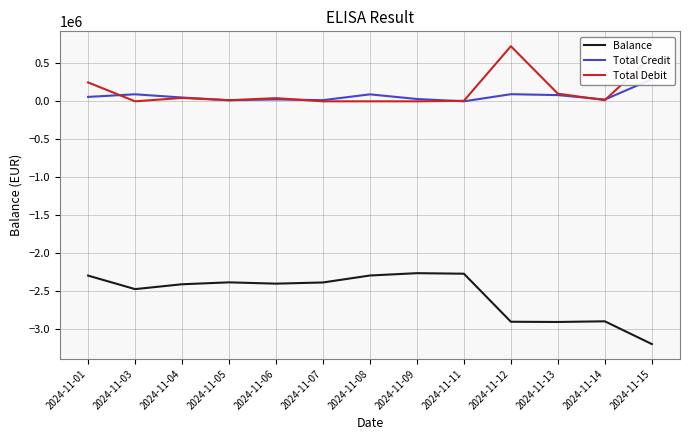

At which category does Balance reach its first local valley?

2024-11-03